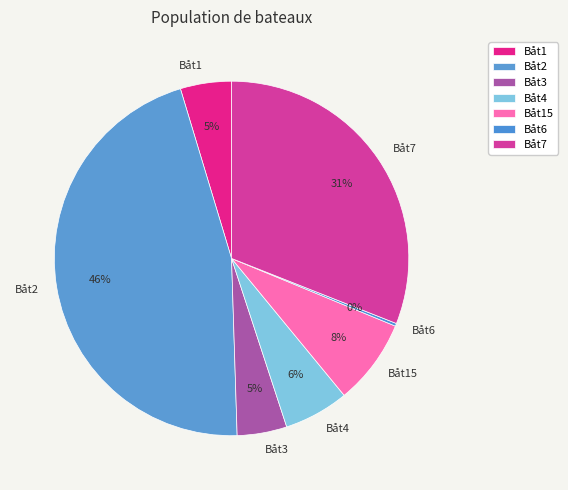

Is the sum of Båt3 and Båt2 greater than half?

Yes